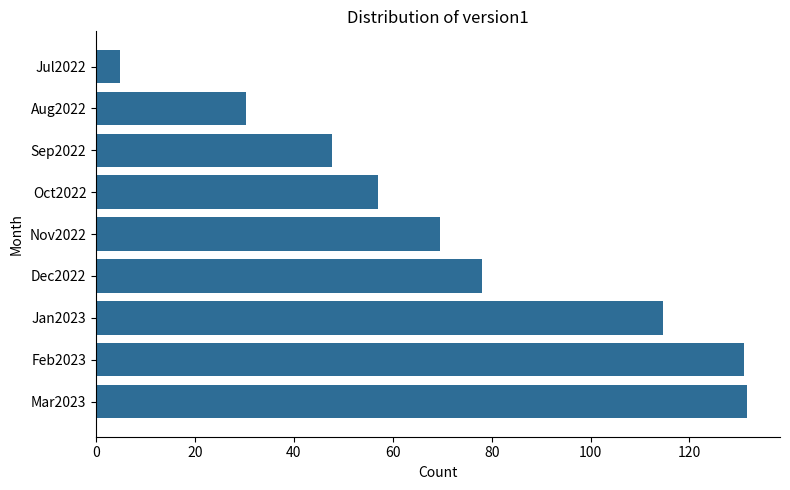

Is it true that the value at Nov2022 is 69.6?

True